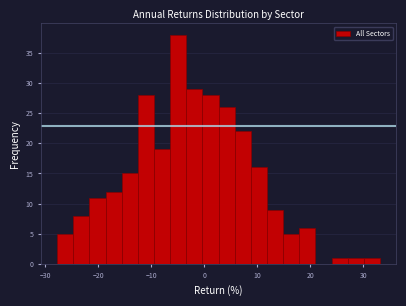

Around what value on the x-axis is the tallest bar? Give the approximate position of its centre, as read against the axis.

-5